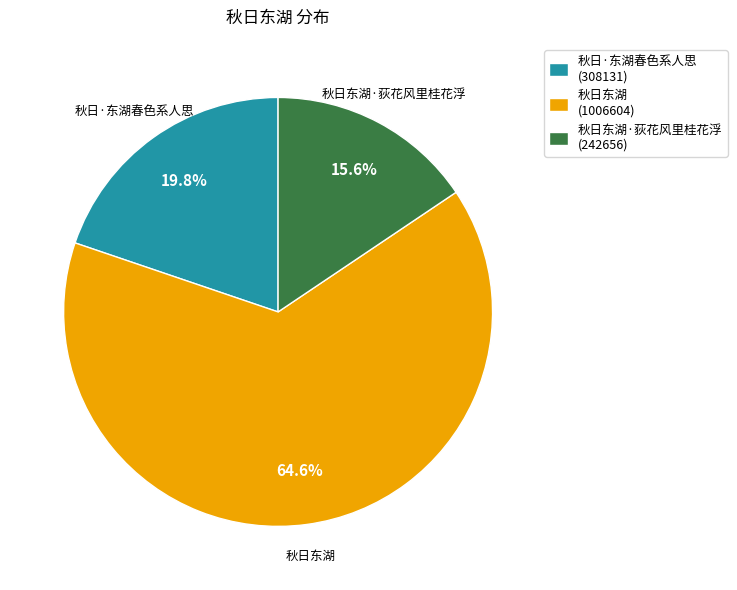

Count the number of slices in the pie.

3